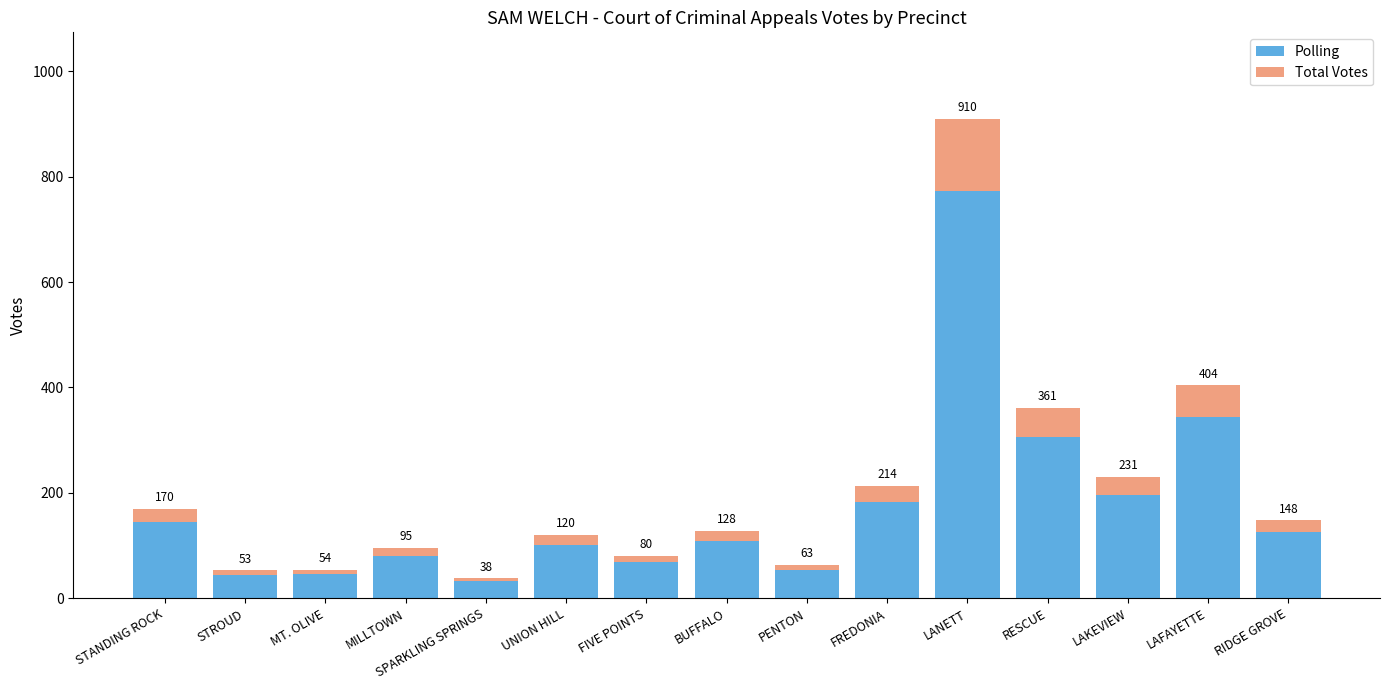

Is it true that Polling equals 102.0 at UNION HILL?

True